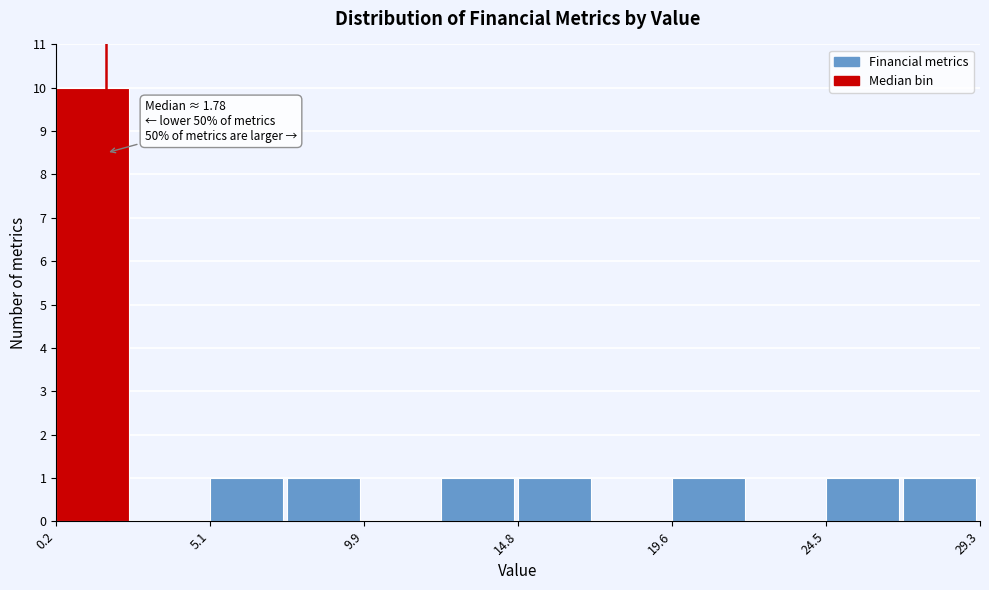

Which range on the x-axis has the tallest bar?

0.0 to 2.5